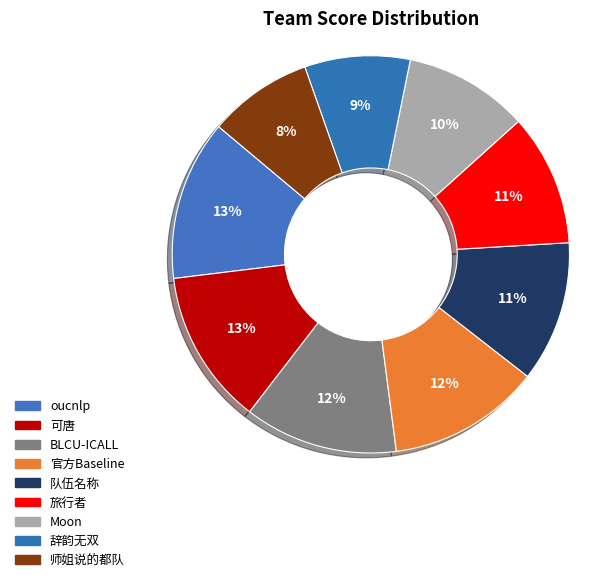

Which category has the smallest portion of the pie?

师姐说的都队